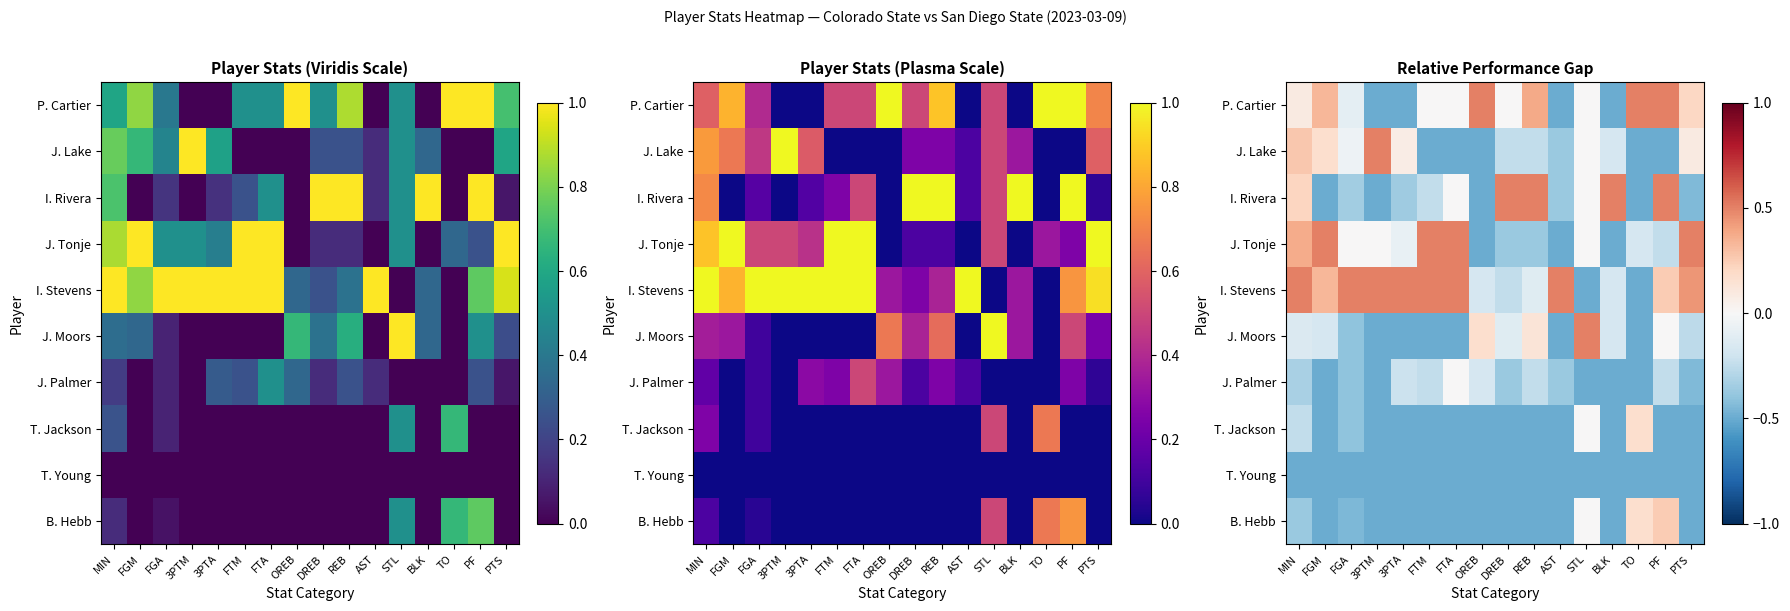

At which label is J. Lake closest to 0?

STL